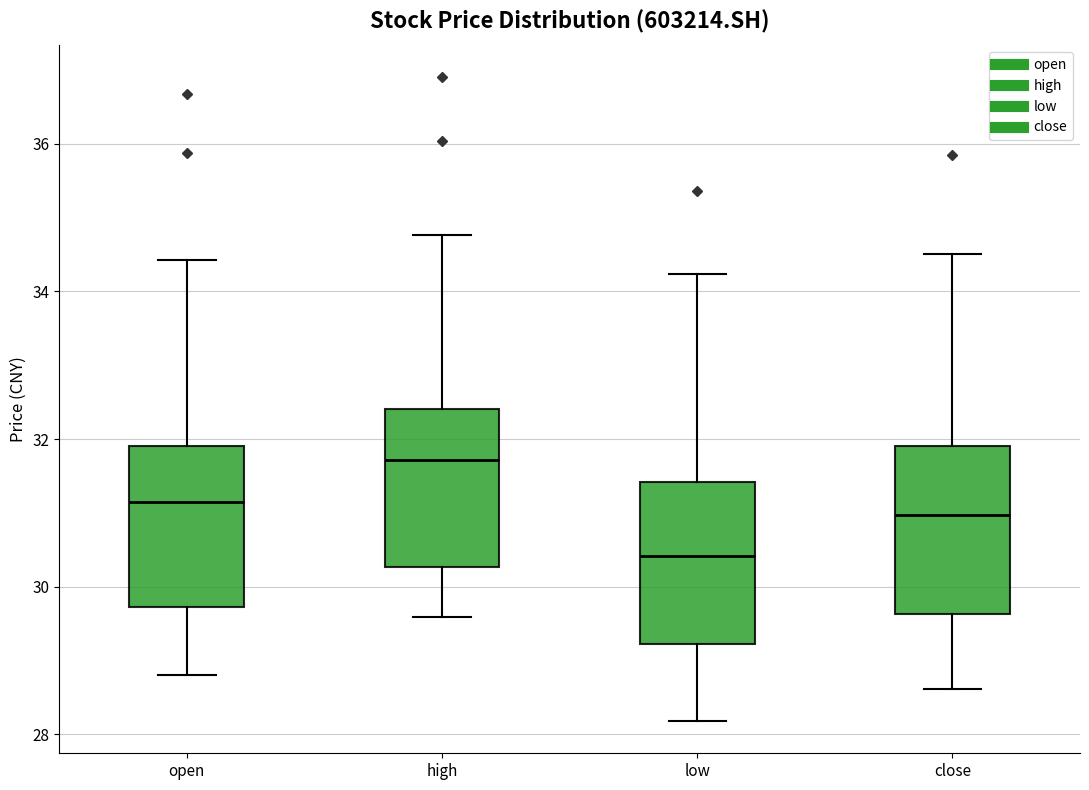

Reading left to right, read every box against the y-axis: the position of its median line, the range the box covers, and the ends of its whiskers. The values are not printed on the chart, so give them approximately, as read against the axis.

open: median 31.2, box 29.8 to 32.0, whiskers 28.8 to 34.4
high: median 31.8, box 30.2 to 32.4, whiskers 29.6 to 34.8
low: median 30.4, box 29.2 to 31.4, whiskers 28.2 to 34.2
close: median 31.0, box 29.6 to 32.0, whiskers 28.6 to 34.6